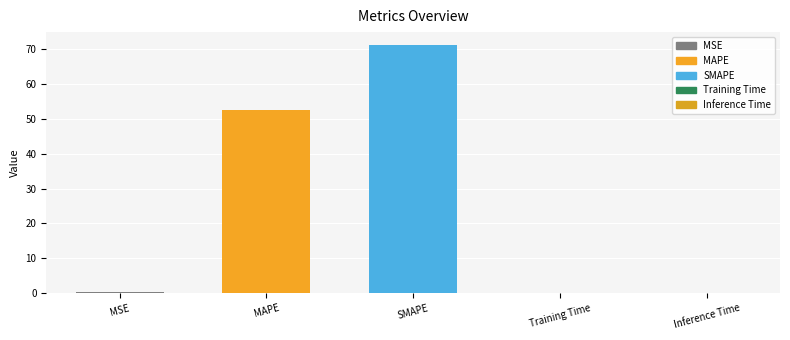

What is the maximum value shown in the chart?

71.4